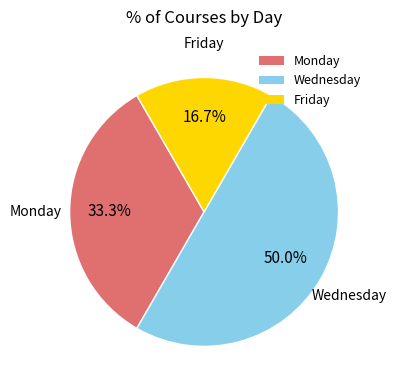

True or false: Monday accounts for 24% of the total.

False